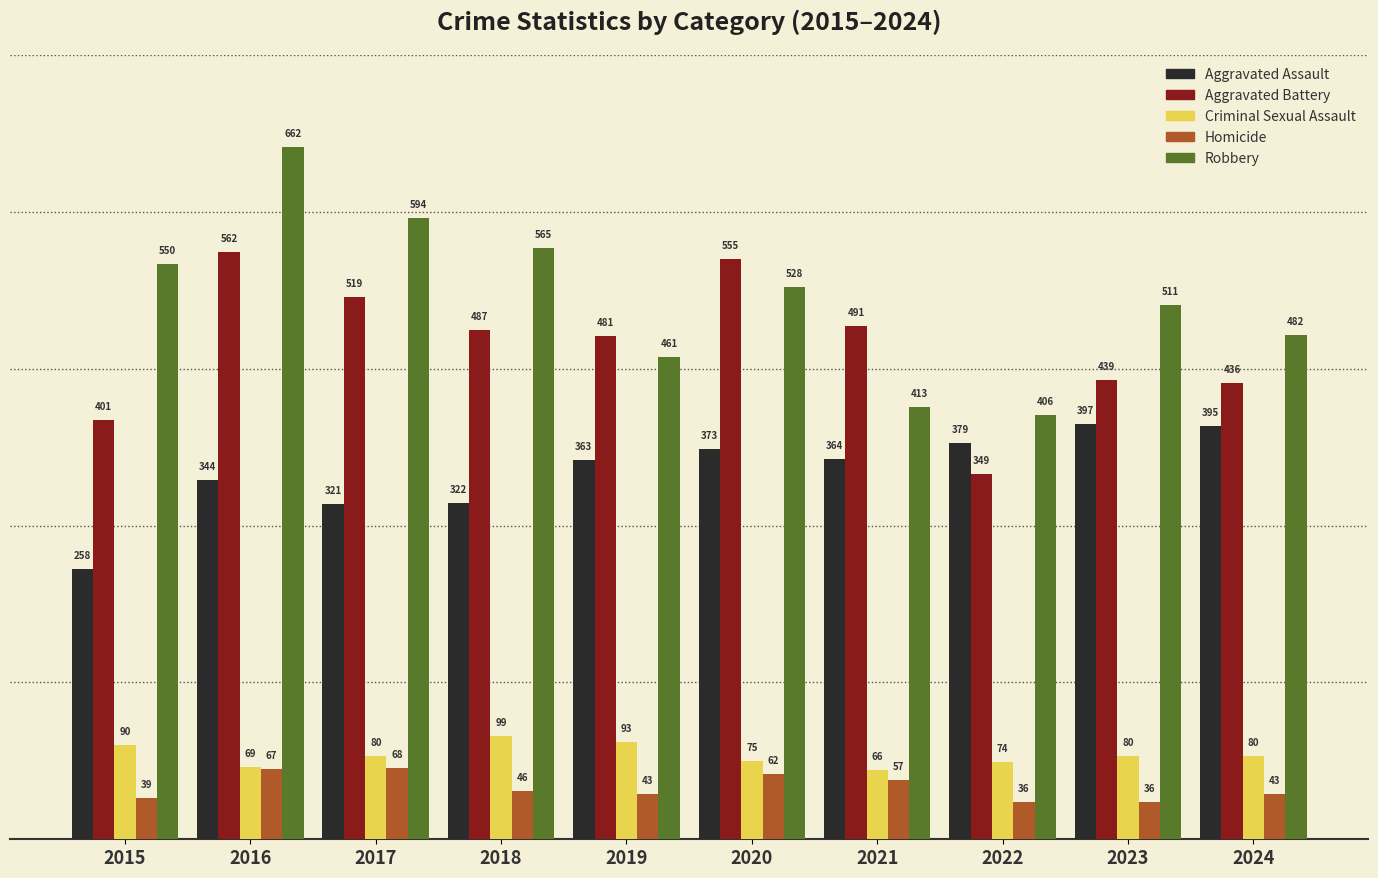

Reading left to right, transcribe all the data shown in this chart.

Aggravated Assault: 2015=258	2016=344	2017=321	2018=322	2019=363	2020=373	2021=364	2022=379	2023=397	2024=395
Aggravated Battery: 2015=401	2016=562	2017=519	2018=487	2019=481	2020=555	2021=491	2022=349	2023=439	2024=436
Criminal Sexual Assault: 2015=90	2016=69	2017=80	2018=99	2019=93	2020=75	2021=66	2022=74	2023=80	2024=80
Homicide: 2015=39	2016=67	2017=68	2018=46	2019=43	2020=62	2021=57	2022=36	2023=36	2024=43
Robbery: 2015=550	2016=662	2017=594	2018=565	2019=461	2020=528	2021=413	2022=406	2023=511	2024=482